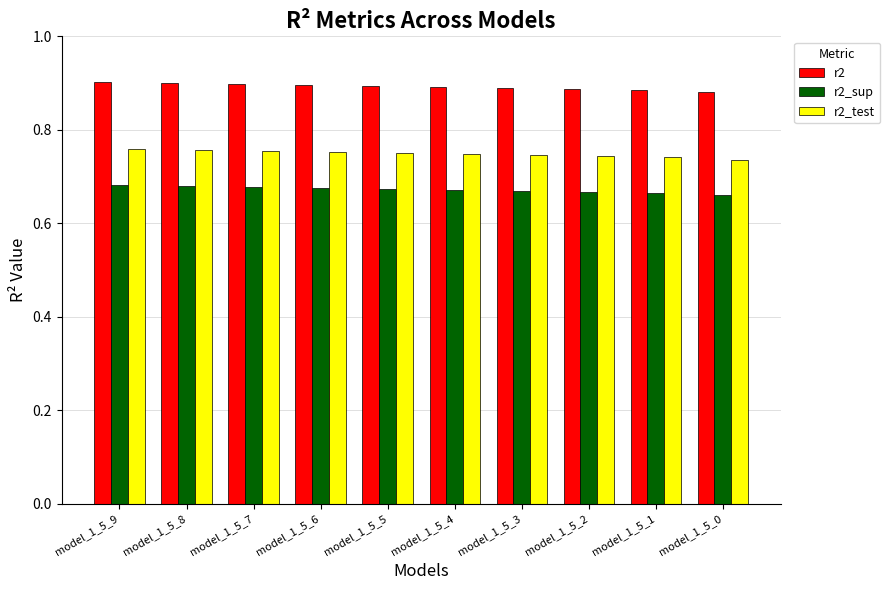

Count the r2_sup values in the range 0 to 1.

10